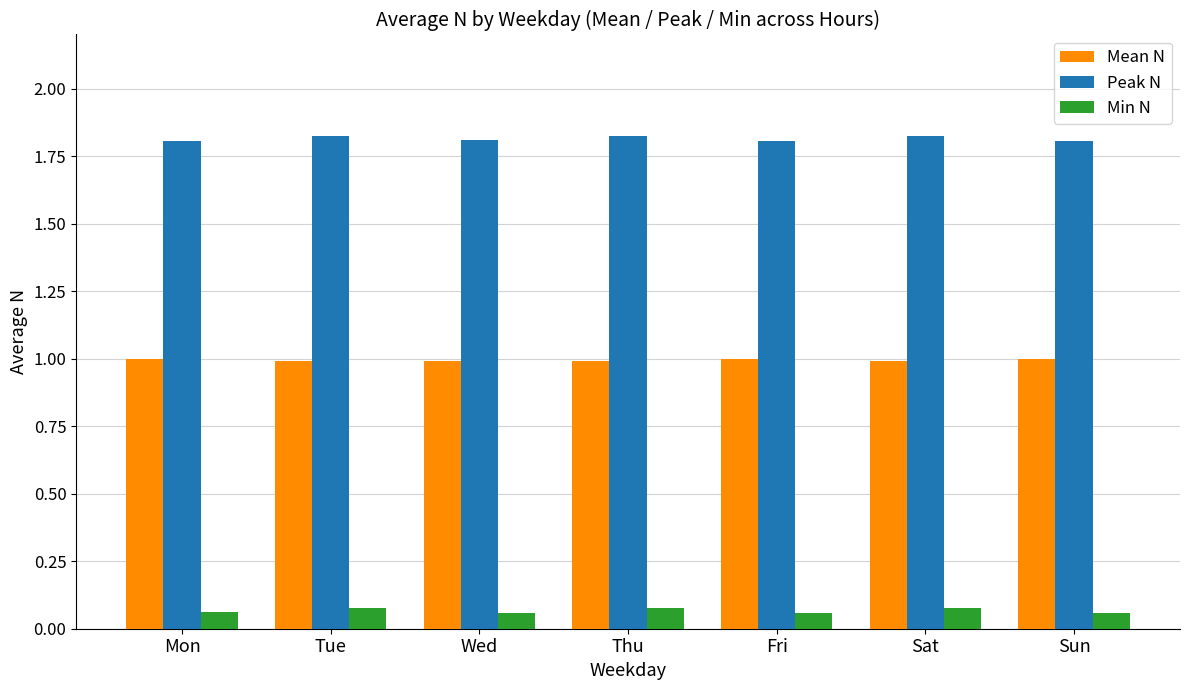

True or false: Min N has a value of 0.0 at Tue.

False